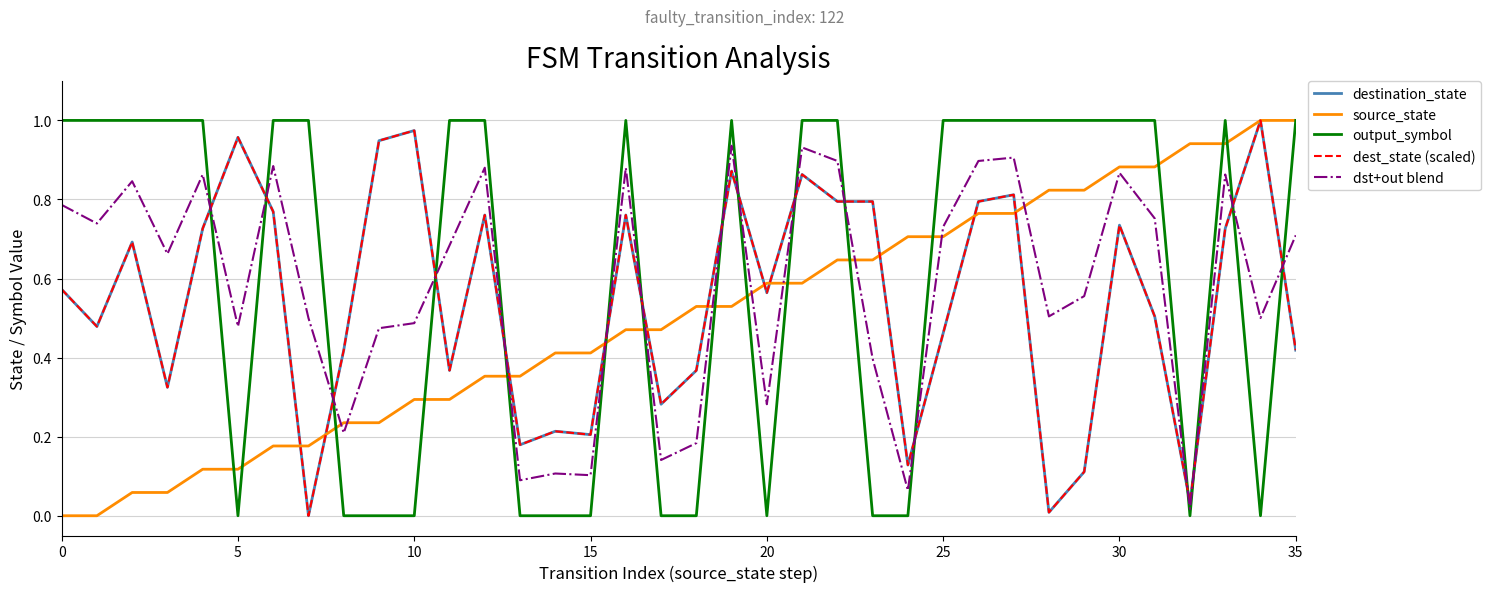

Is this an area chart (filled region under the line)?

No